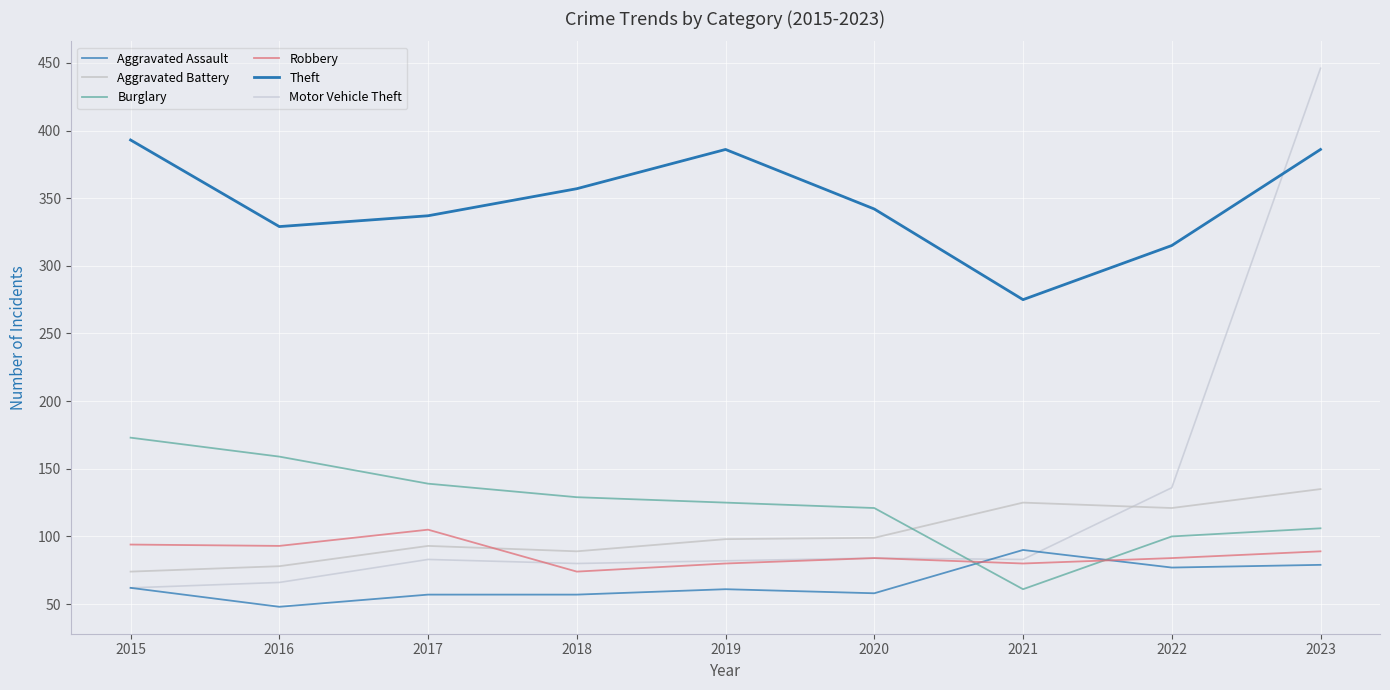

How many lines are shown in the chart?

6